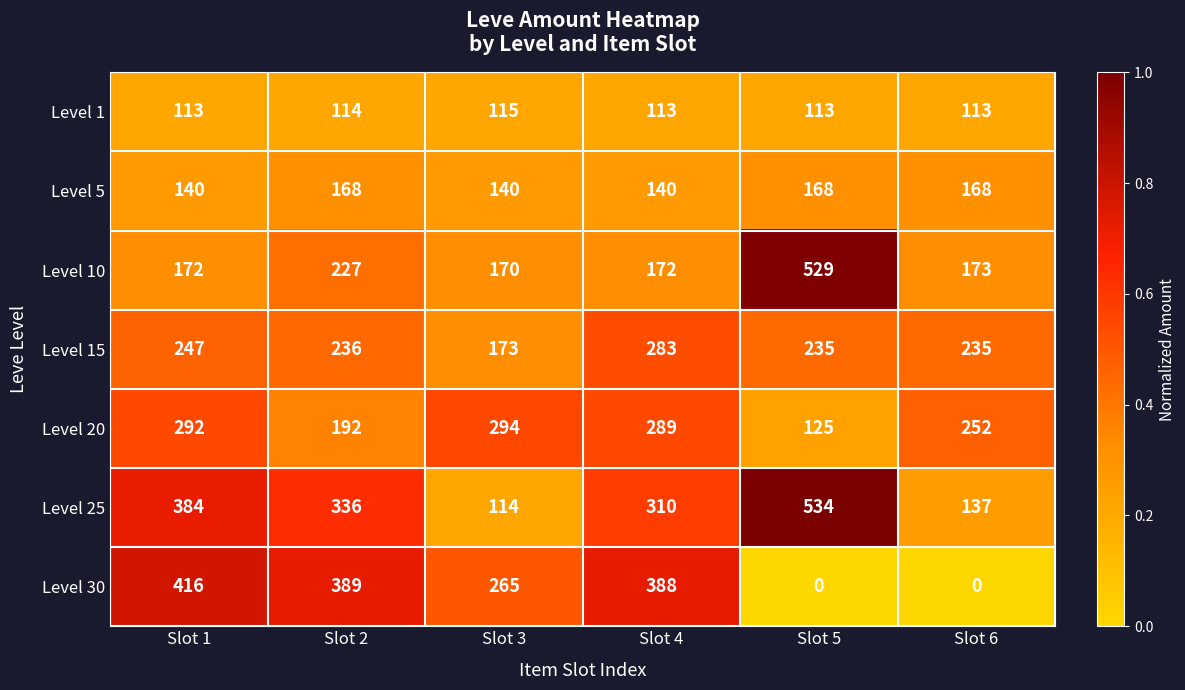

Between Slot 1 and Slot 5, which series saw the biggest shift?

Level 30